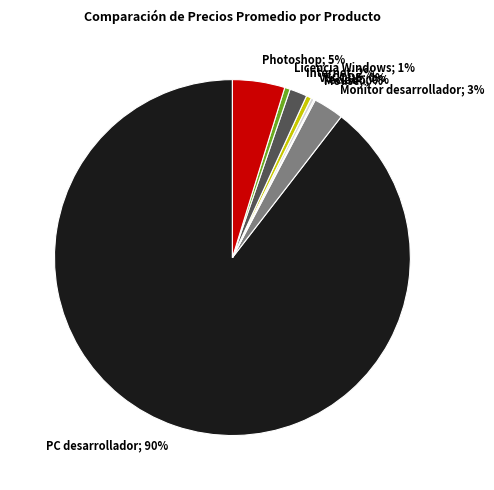

Is there any slice that represents more than half of the pie?

Yes